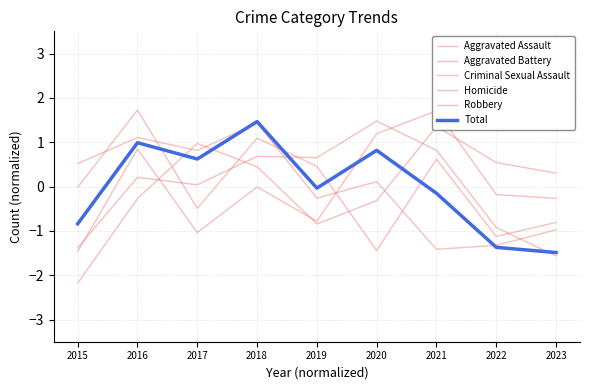

What is the sum of the Criminal Sexual Assault values at 2022 and 2020?

-2.6